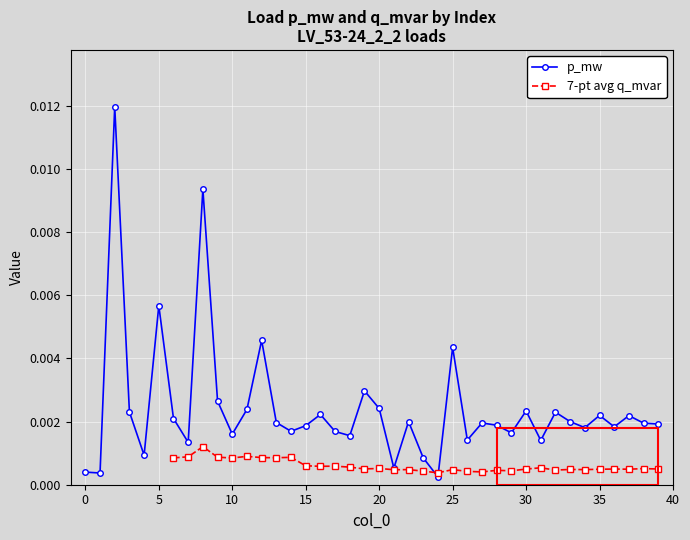

The p_mw series shows 0.0 at 32. True or false?

False